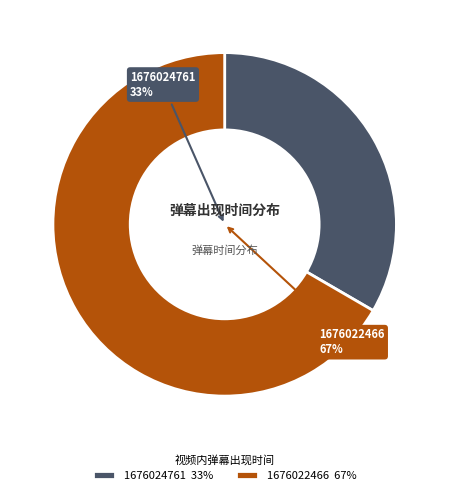

True or false: 1676024761 accounts for 33% of the total.

True